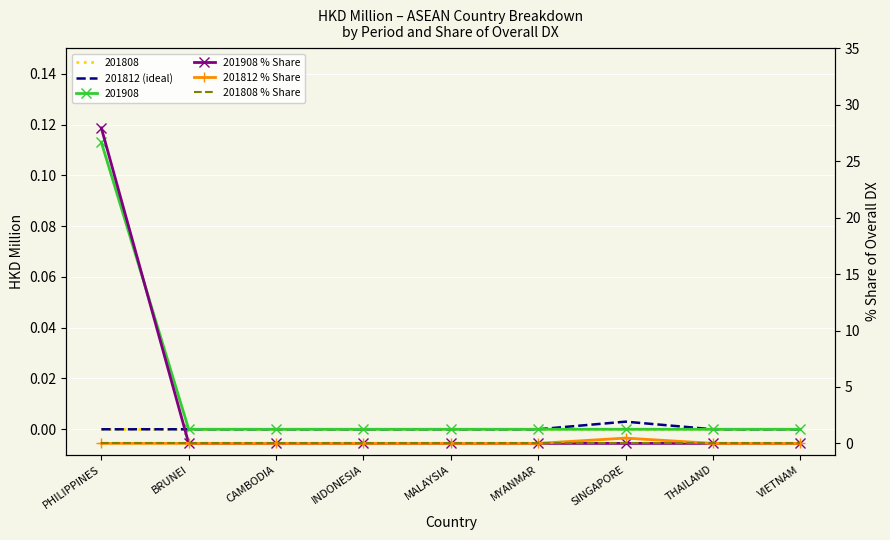

Is this an area chart (filled region under the line)?

No